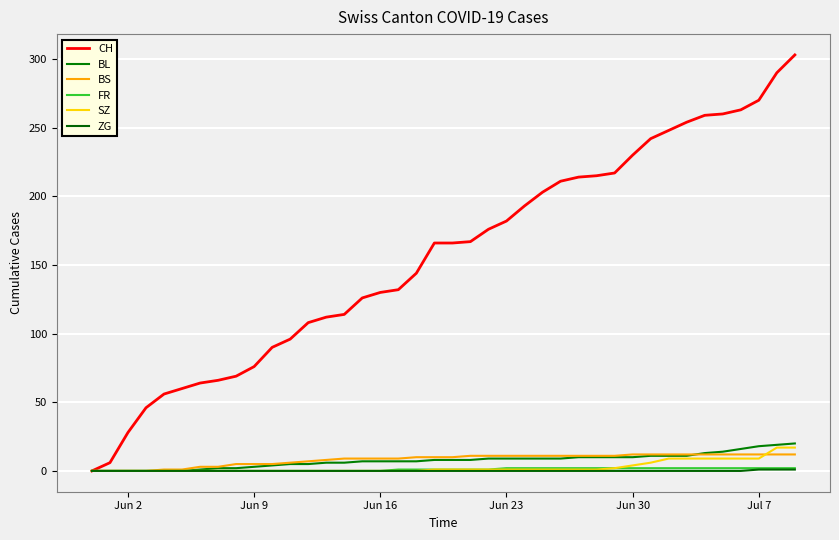

Count the number of categories in the chart.

40